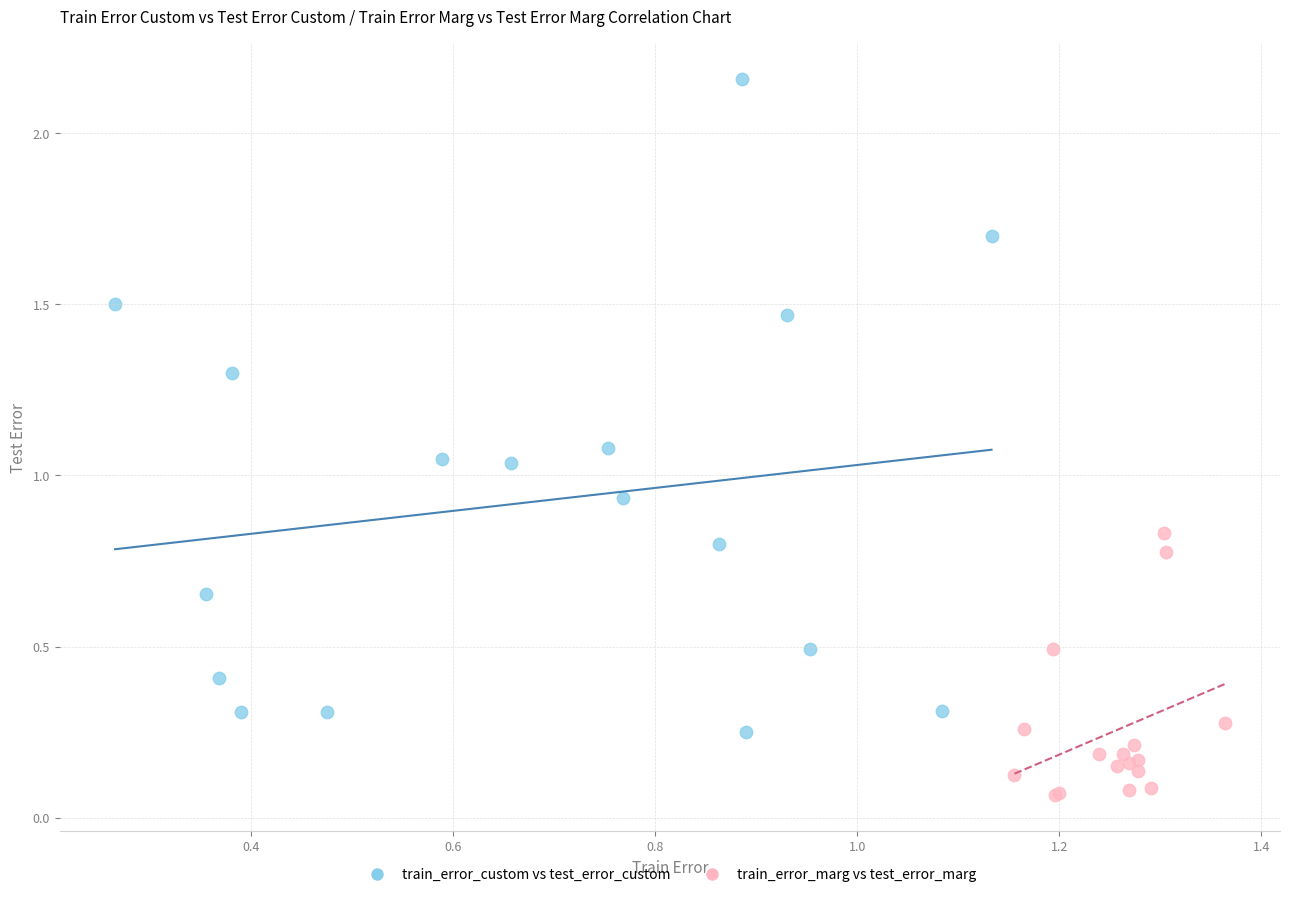

What are all the series names shown in the legend?

train_error_custom vs test_error_custom, train_error_marg vs test_error_marg